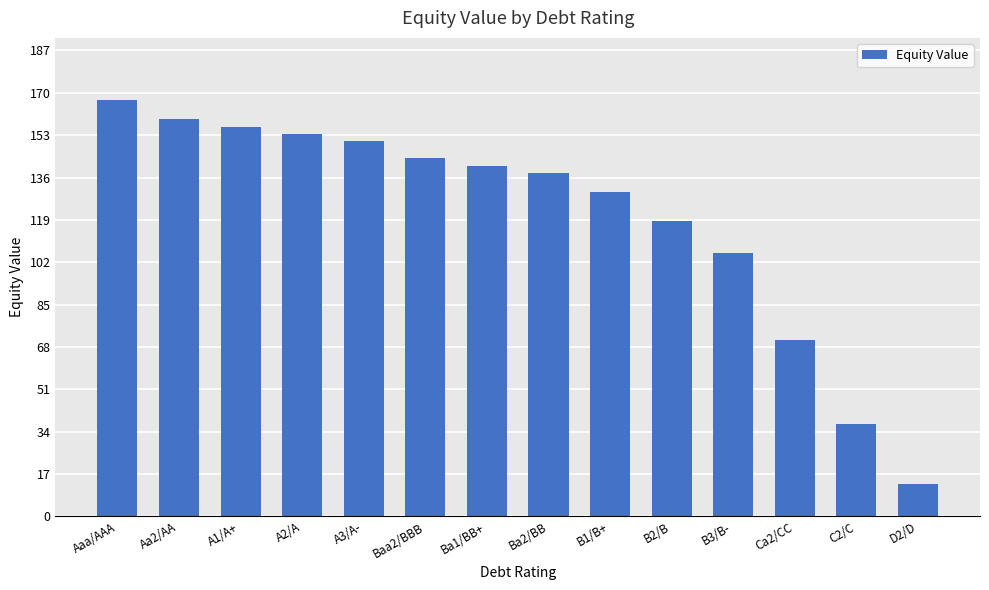

Approximately how many times larger is the value at B3/B- compared to Aaa/AAA?

0.6